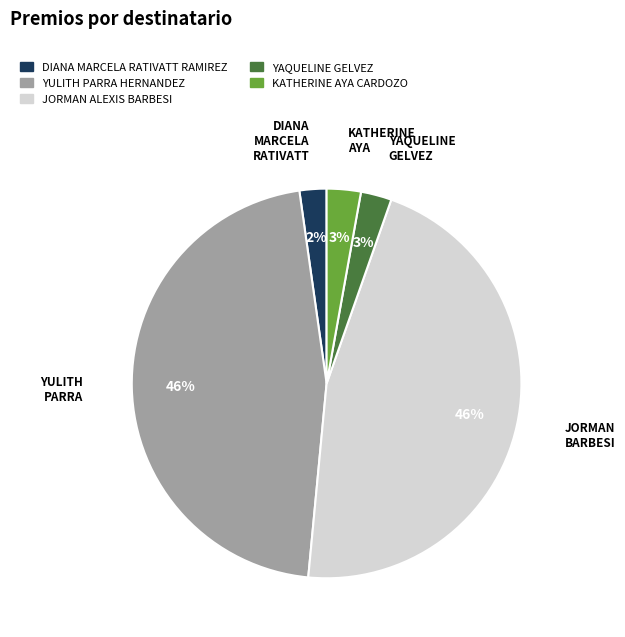

Do YAQUELINE GELVEZ and DIANA MARCELA RATIVATT RAMIREZ together represent more than half of the pie?

No